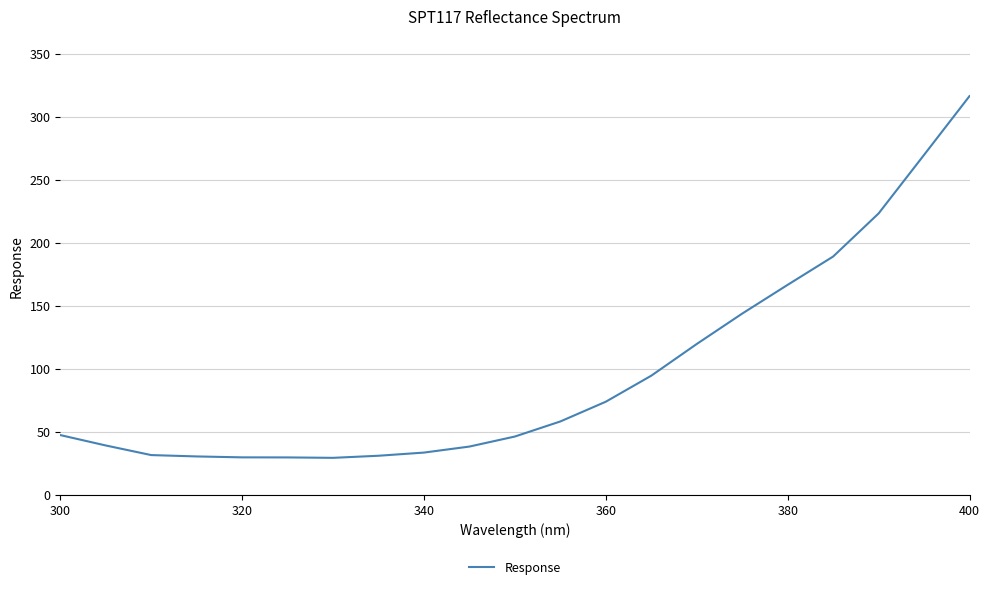

What is the smallest value displayed?

29.3